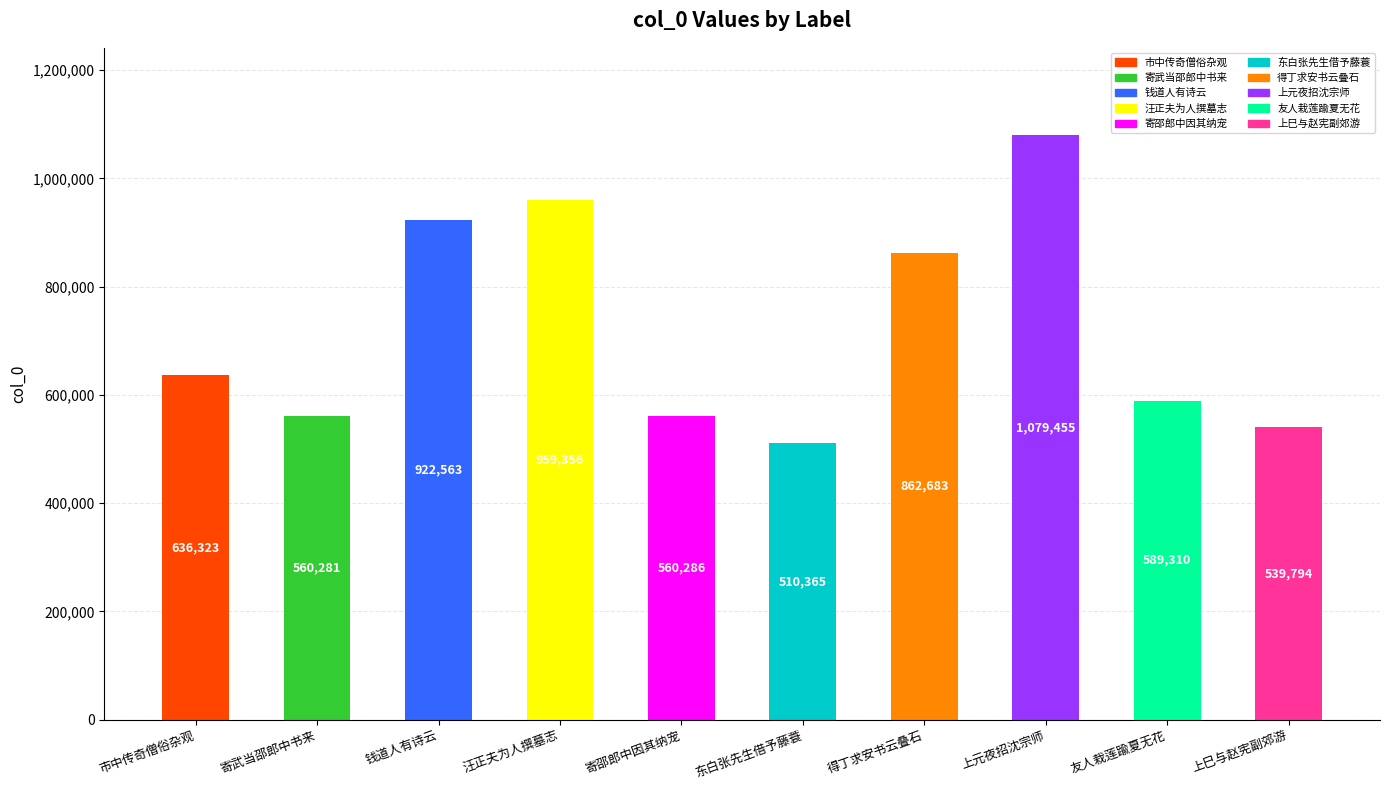

Count the number of categories in the chart.

10